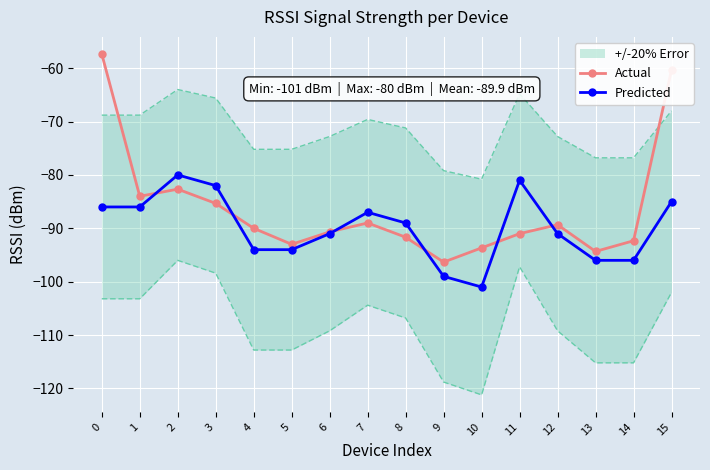

The value of Actual at 3 is -85.3. True or false?

True